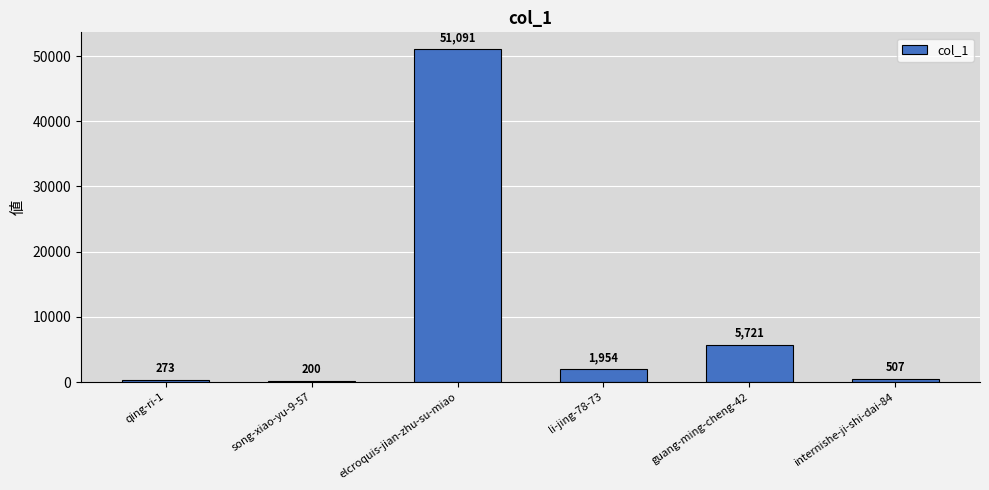

What is the label of the 6th bar from the left?

internishe-ji-shi-dai-84